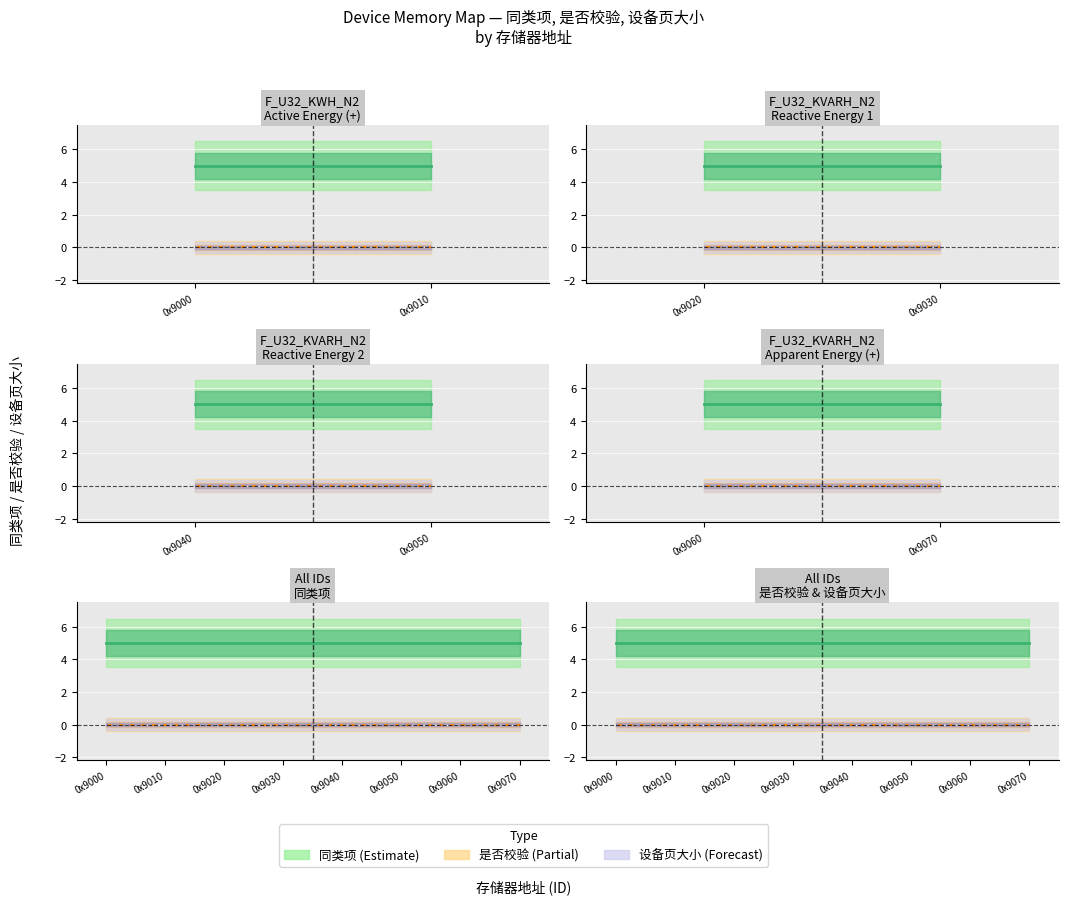

What is the approximate value of 同类项 (mean) at 0x9040?

5